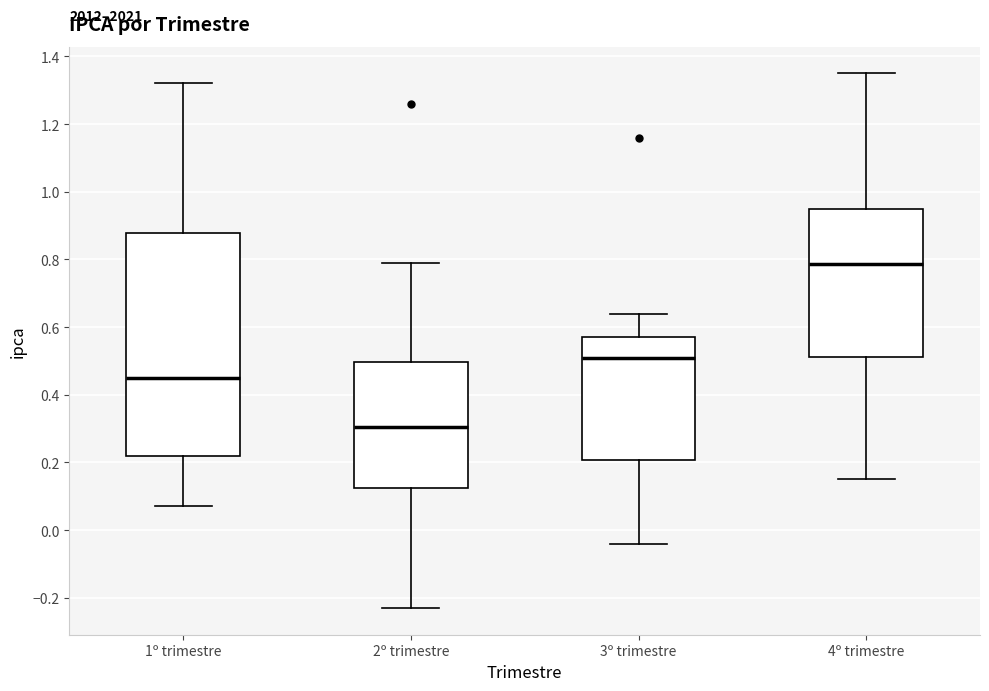

Reading left to right, transcribe this box plot: for each box, give where its median line is, the range the box spans, and where its two whiskers end, as read against the y-axis. The values are not printed on the chart, so give them approximately, as read against the axis.

1º trimestre: median 0.46, box 0.22 to 0.88, whiskers 0.08 to 1.32
2º trimestre: median 0.30, box 0.12 to 0.50, whiskers -0.22 to 0.80
3º trimestre: median 0.52, box 0.20 to 0.58, whiskers -0.04 to 0.64
4º trimestre: median 0.78, box 0.52 to 0.96, whiskers 0.16 to 1.36